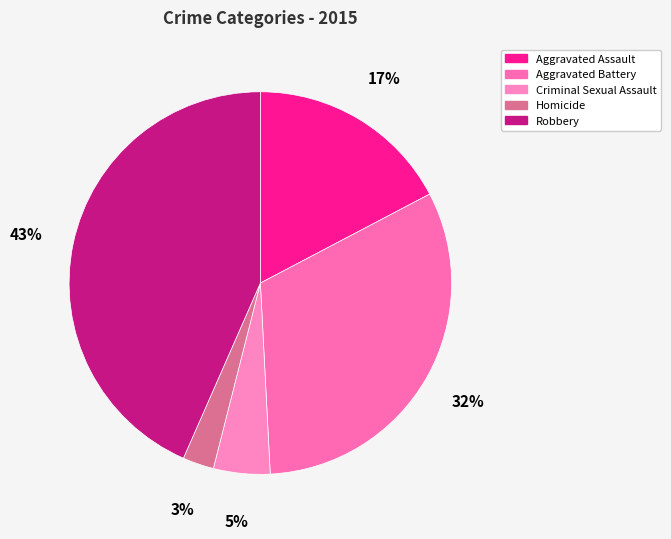

Is it true that Criminal Sexual Assault is 5% of the pie?

True